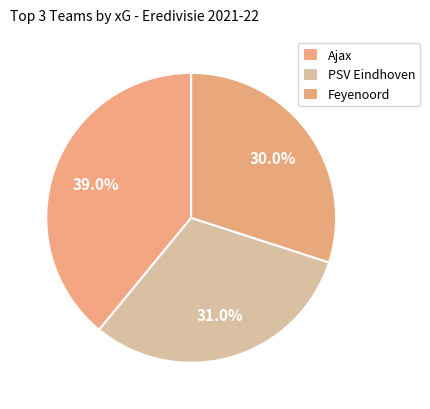

Rank the categories by value from highest to lowest.

Ajax, PSV Eindhoven, Feyenoord